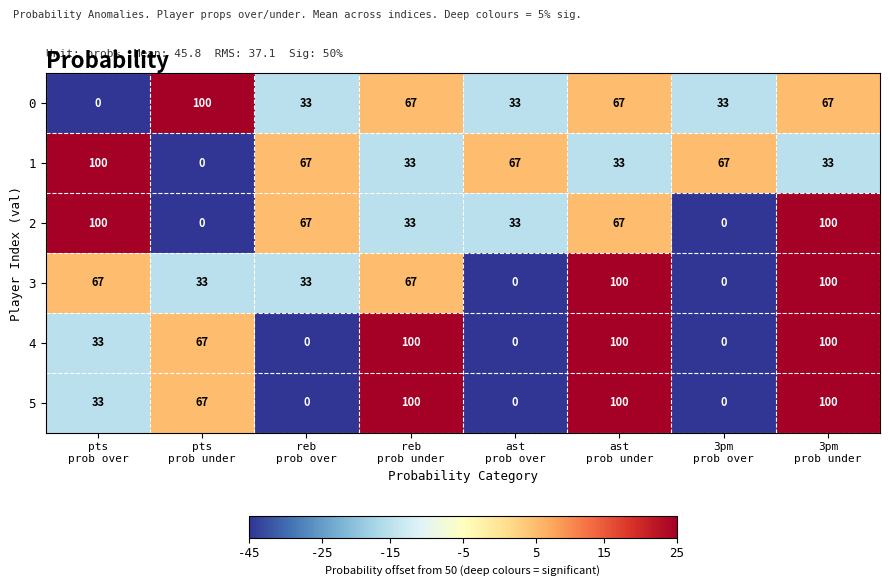

What is the difference between the maximum and second lowest values in the 2 series?

100